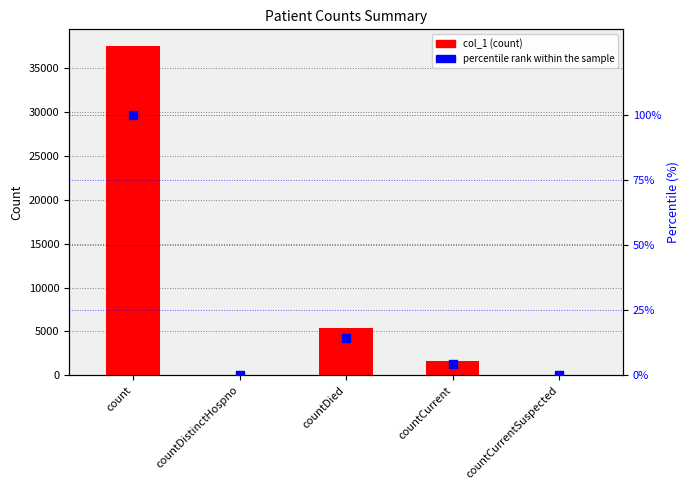

Which has a higher value, count or countDied?

count